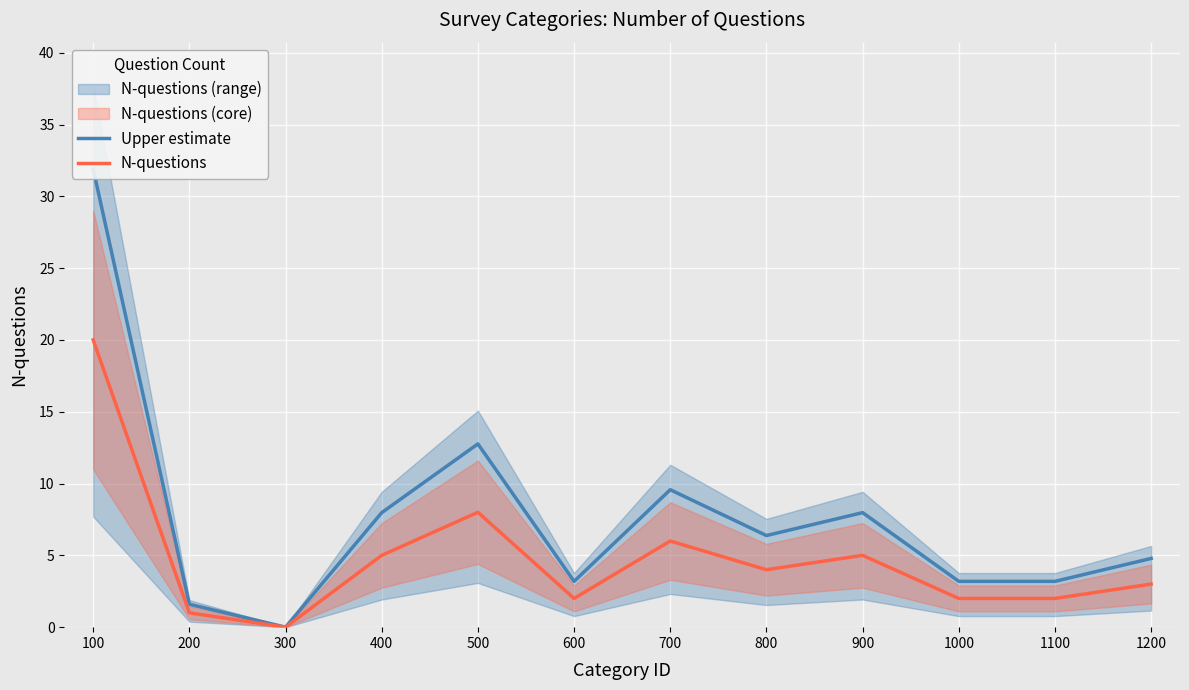

How many values in the N-questions series are below 4?

6